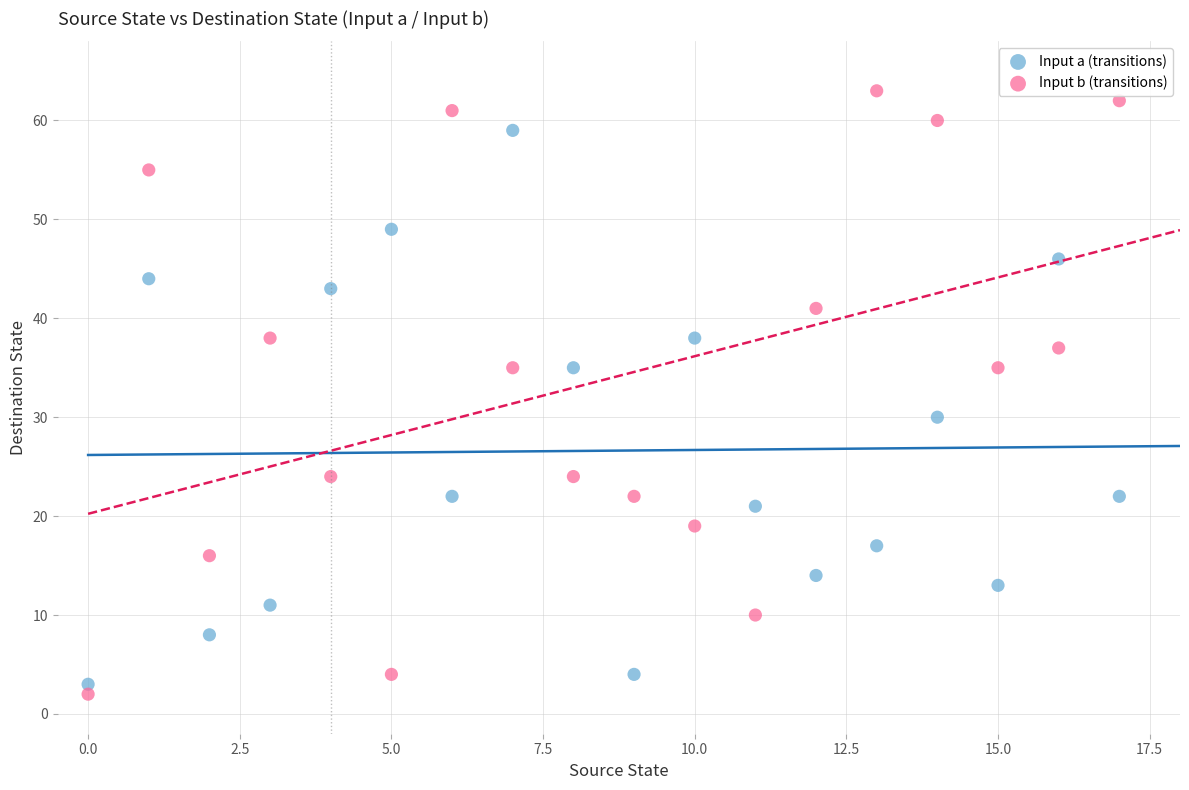

In the Input a (transitions) series, what Y value is closest to 31?

30